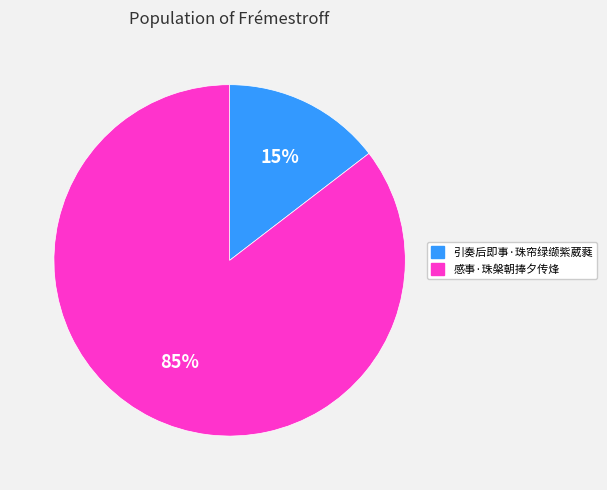

To the nearest percent, what percentage of the pie is 引奏后即事·珠帘绿缬紫葳蕤?

15%